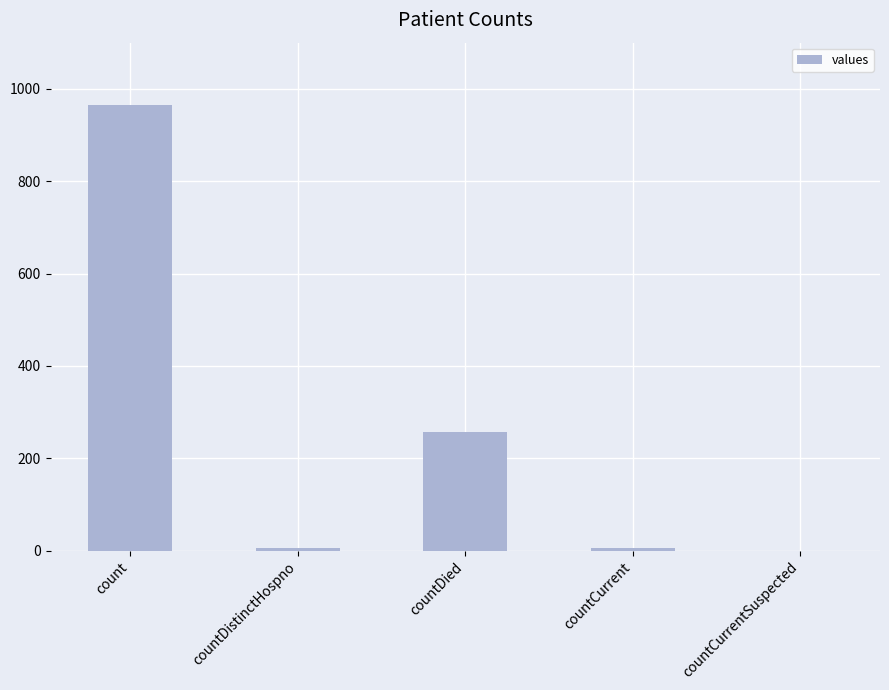

What is the sum of all values?

1232